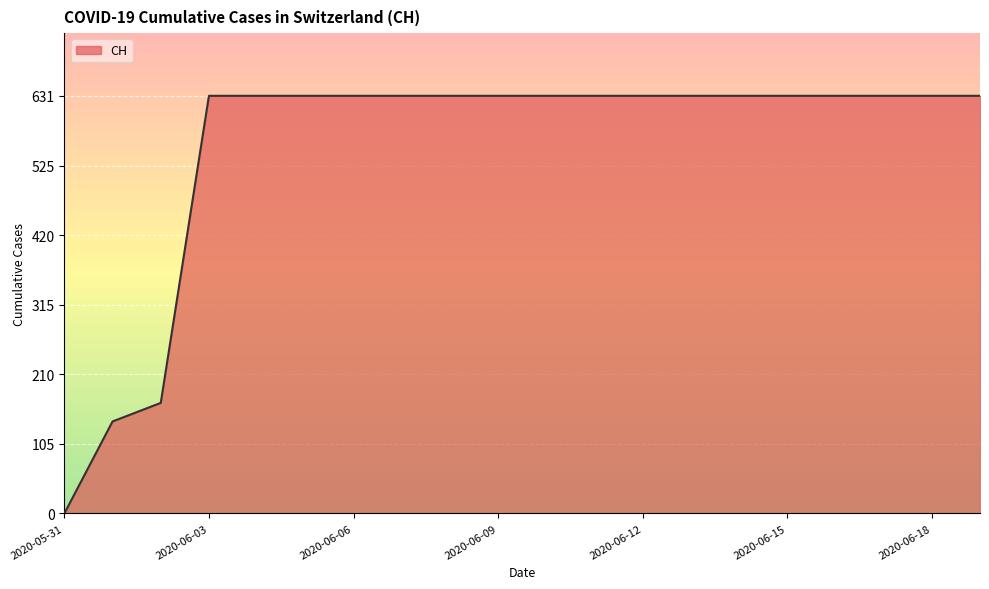

What is the maximum value shown in the chart?

631